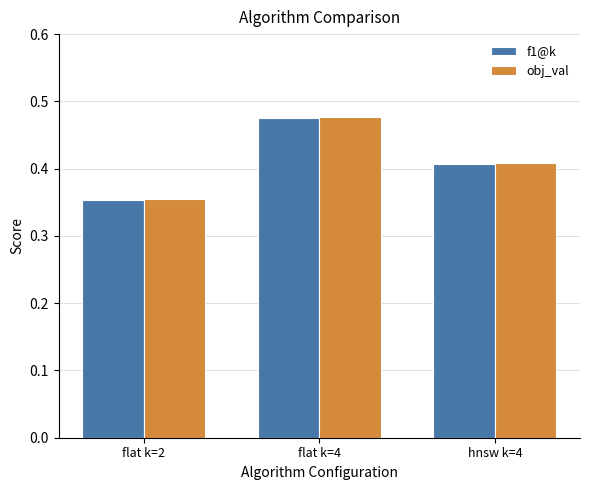

How many f1@k values are between 0 and 1?

3